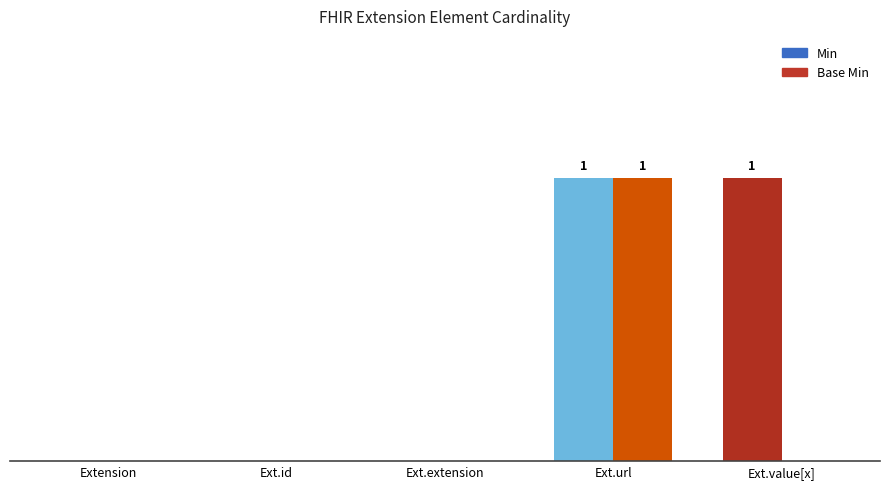

Reading left to right, what are all the values shown in this chart?

Min: 0	0	0	1	1
Base Min: 0	0	0	1	0